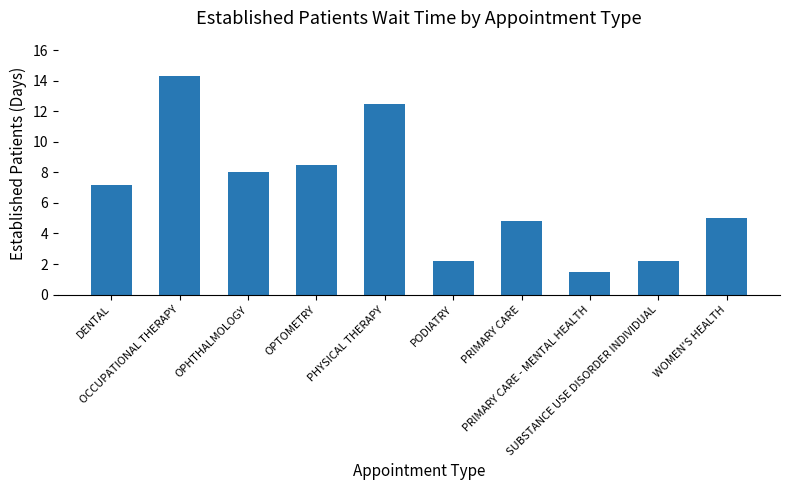

What is the value of the 8th bar from the left?

1.5